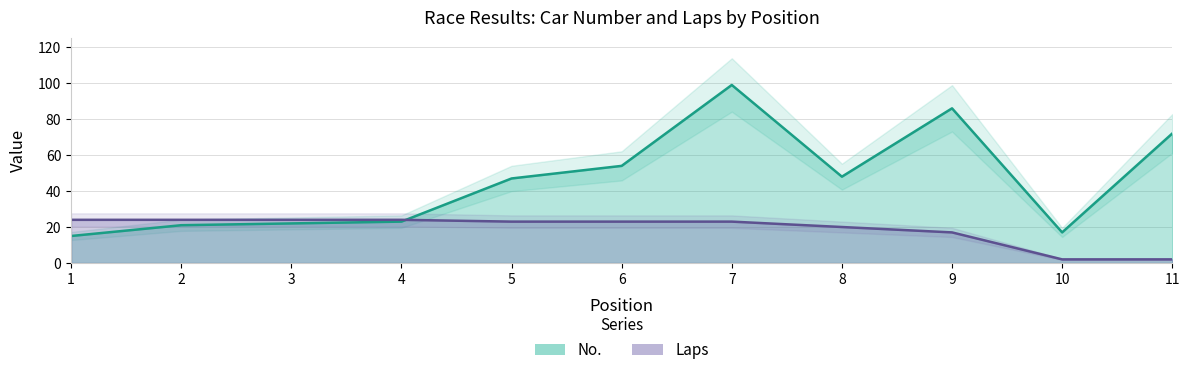

What is the difference between the maximum and minimum values in the Laps series?

22